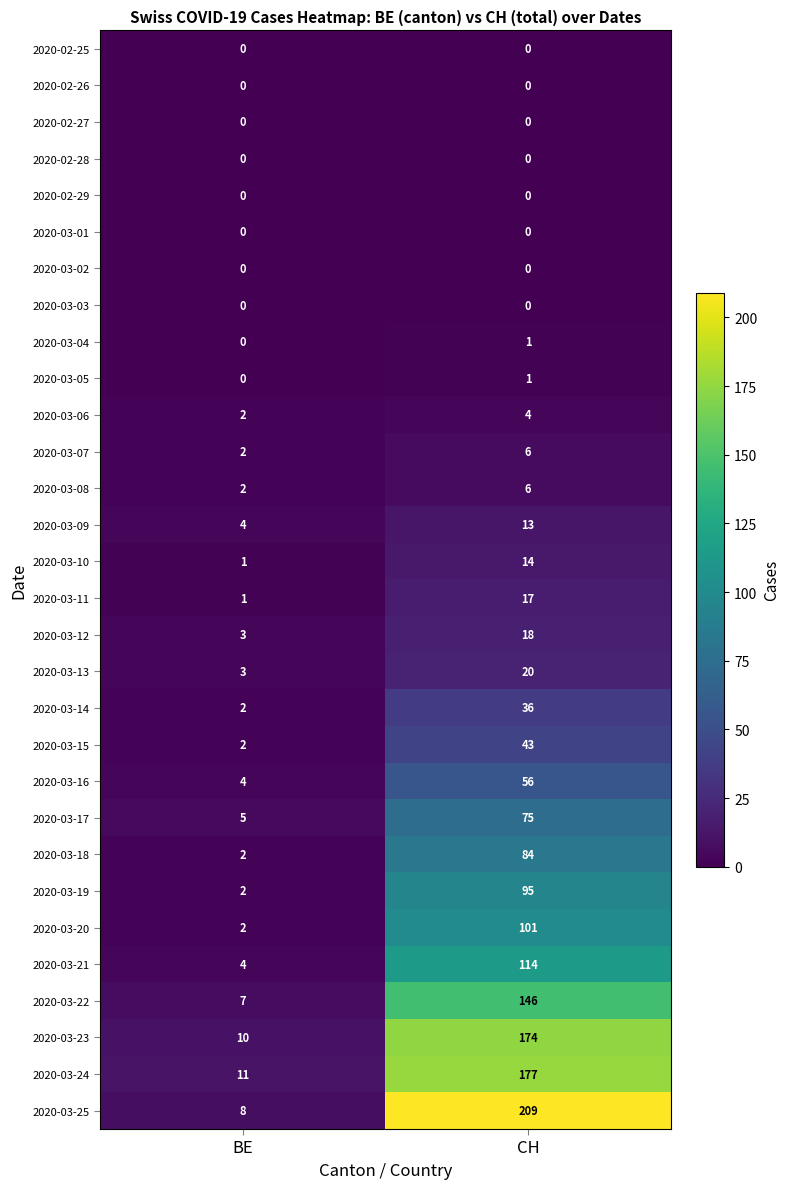

What is the maximum value for 2020-03-12?

18